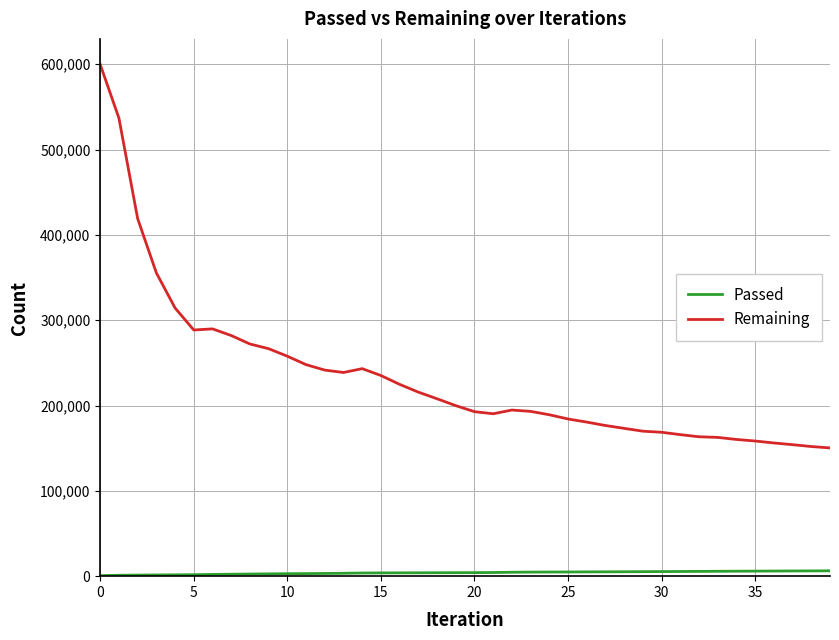

What is the maximum value for Remaining?

599726